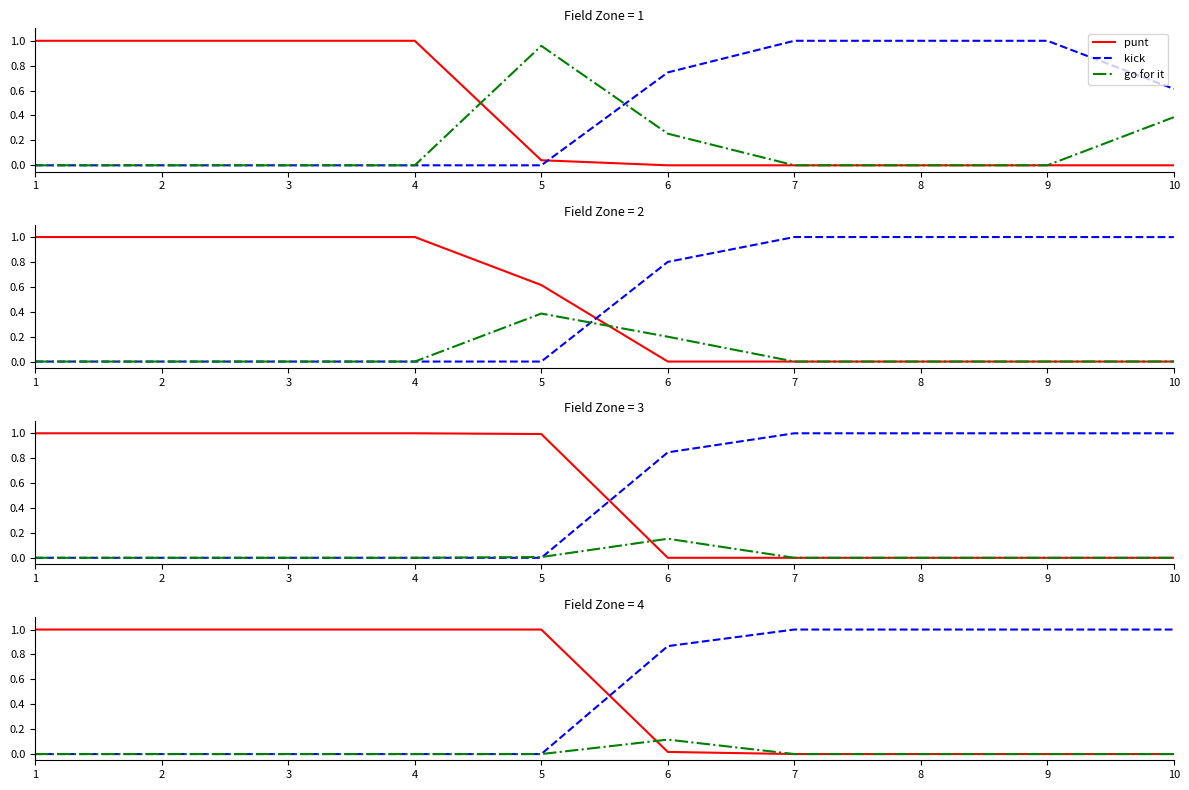

Which has a higher value, 3 or 7?

3